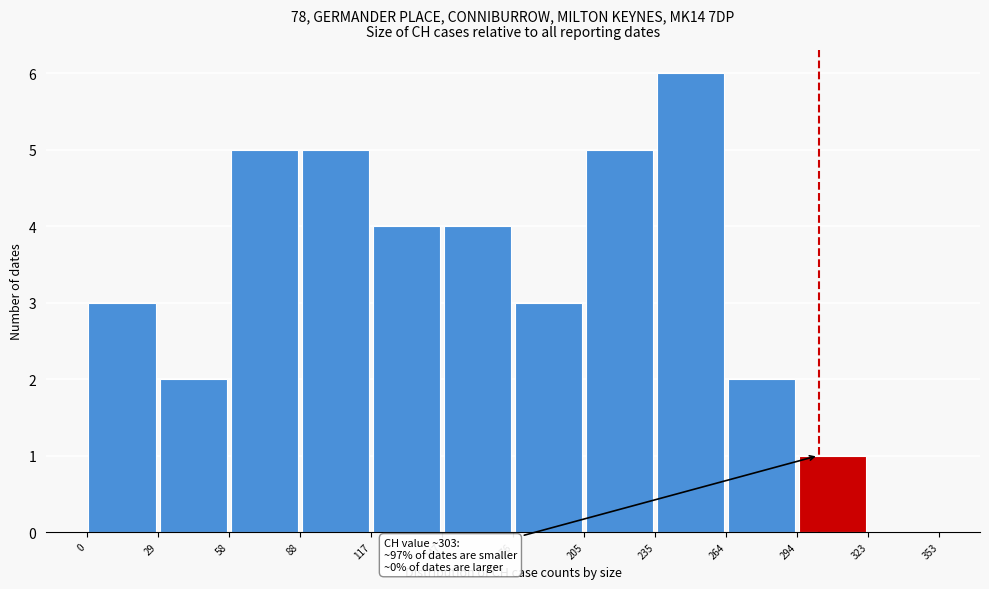

Over which range of the x-axis is the bar tallest?

235 to 264